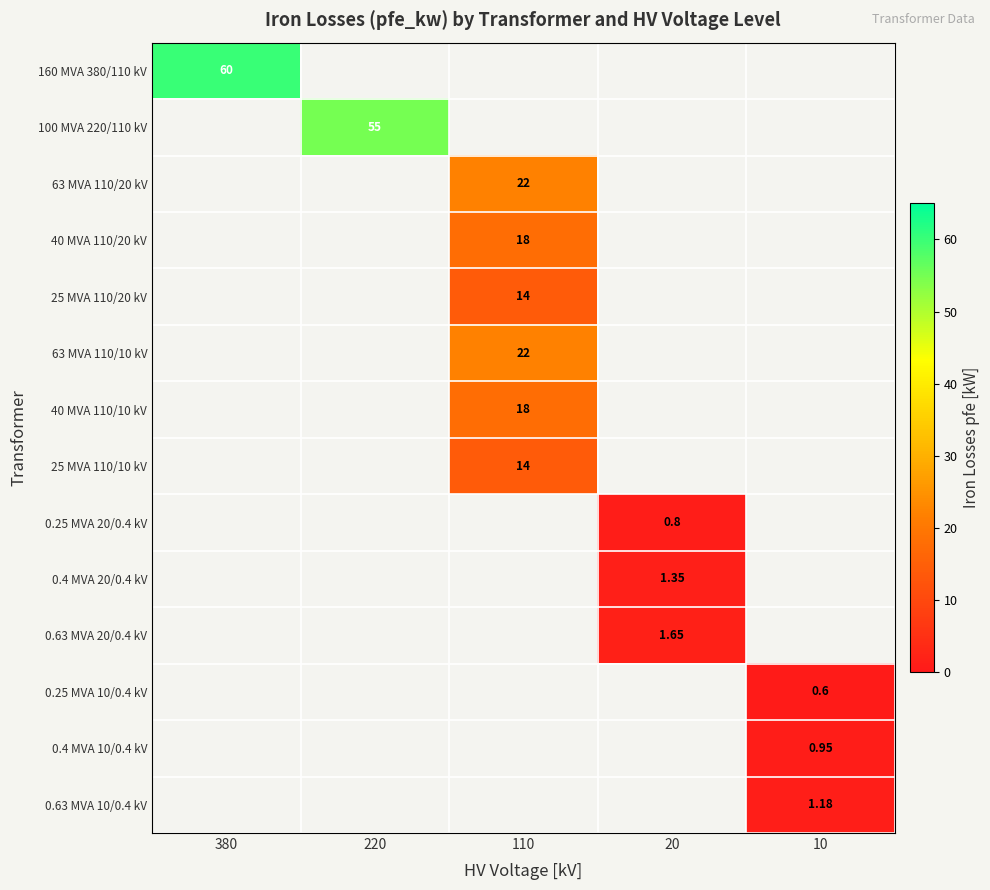

List the labels in order of 40 MVA 110/10 kV value, smallest first.

380, 220, 20, 10, 110